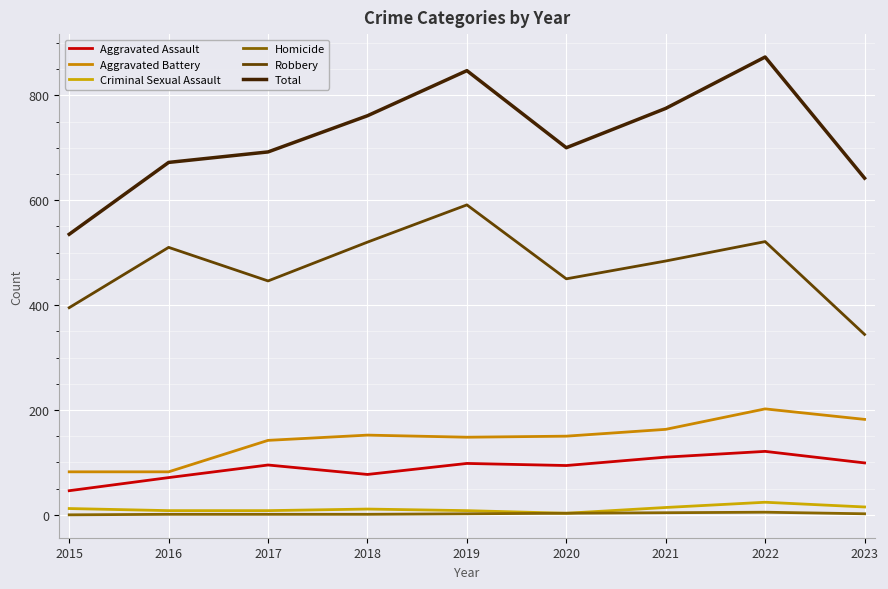

How many series are shown in this chart?

6